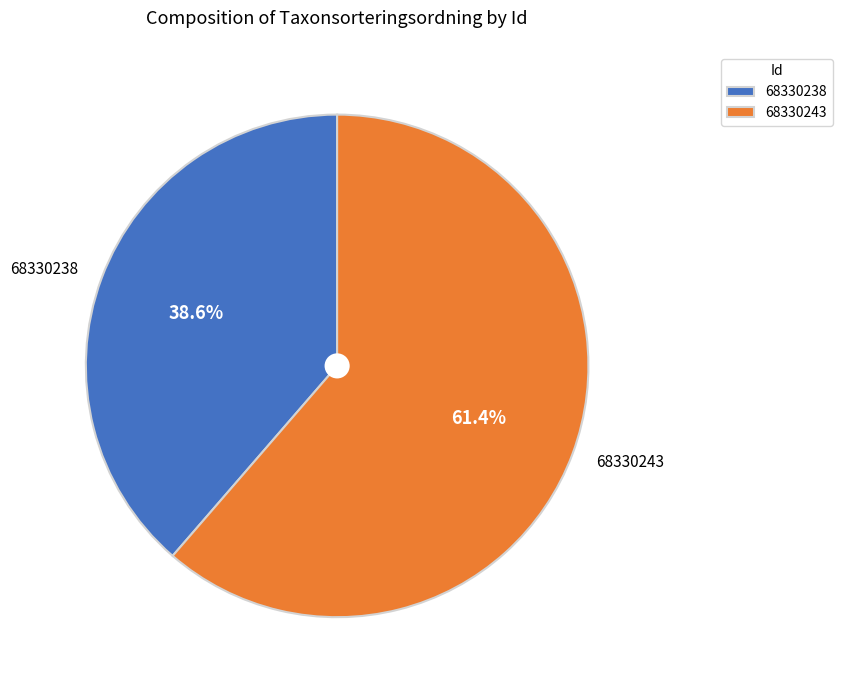

Is there any slice that represents more than half of the pie?

Yes